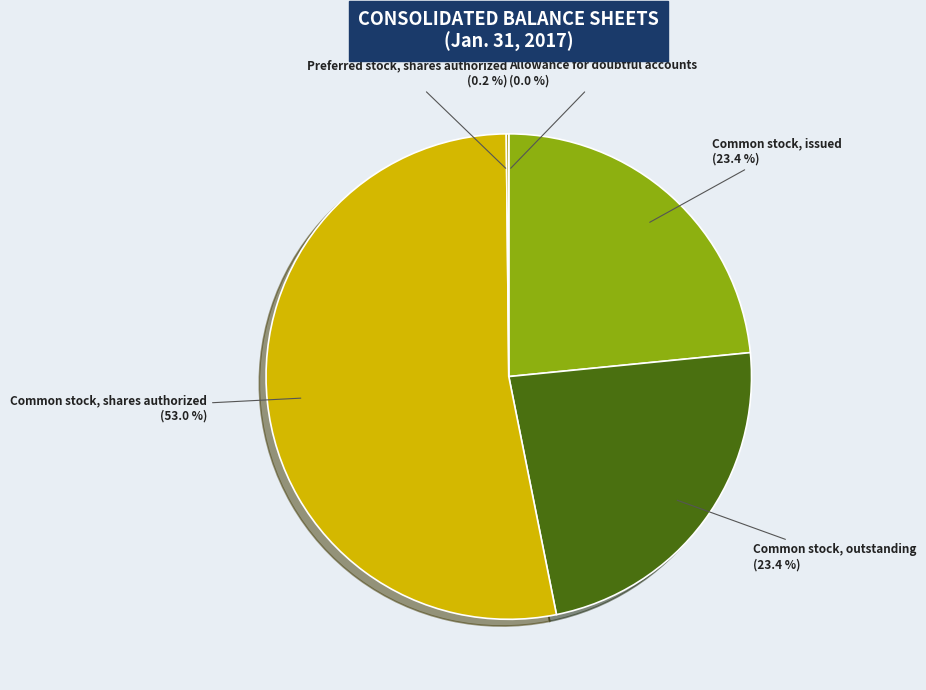

Between Common stock, shares authorized and Common stock, issued, which is larger?

Common stock, shares authorized